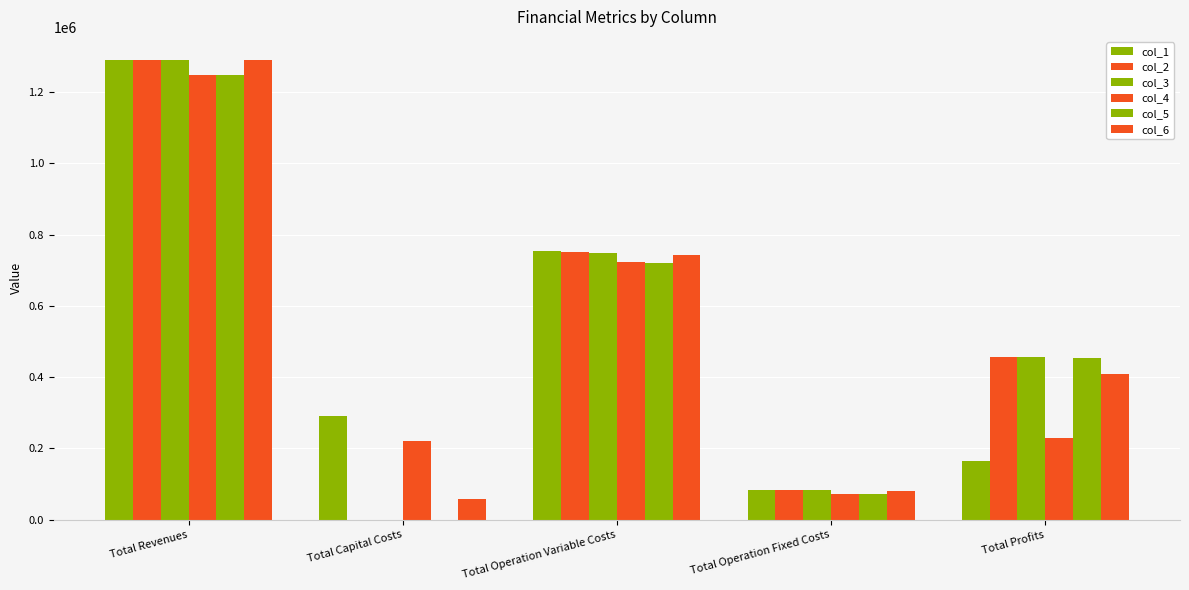

How many data points does each series have?

5